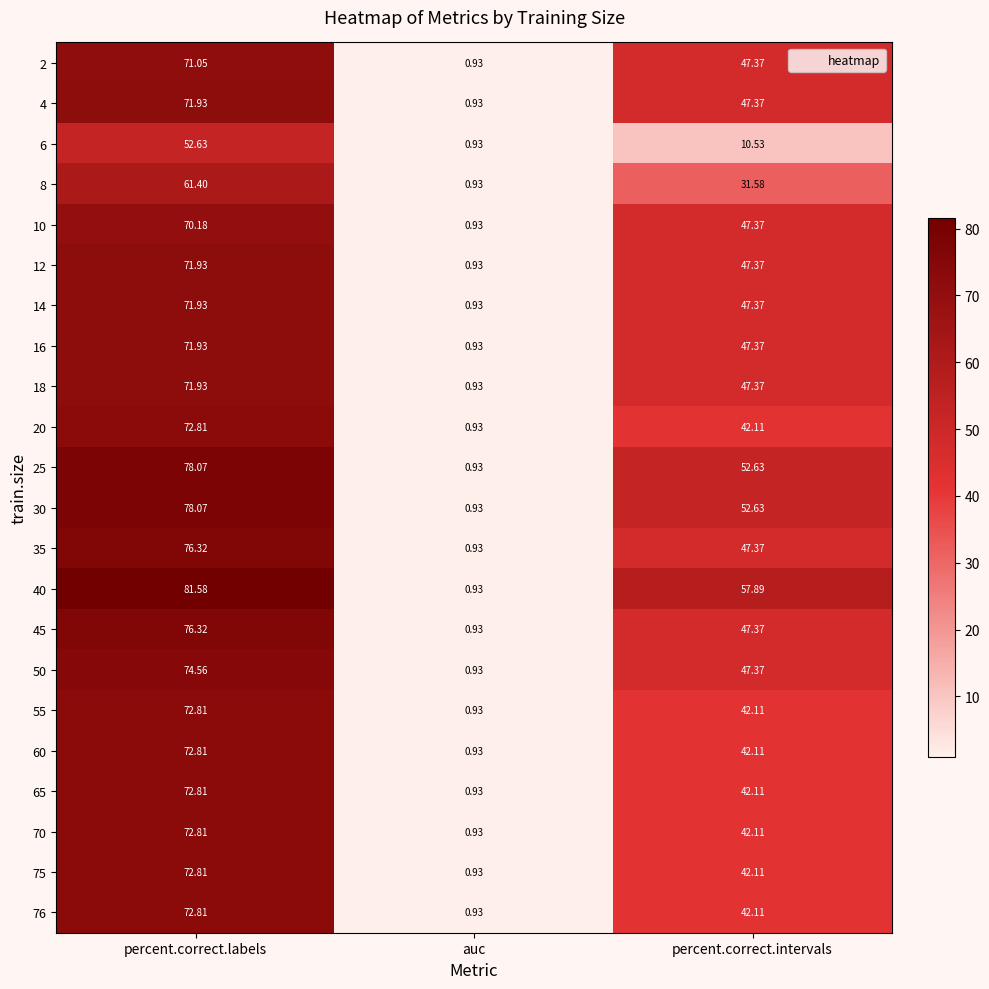

Rank the categories by 45 value from lowest to highest.

auc, percent.correct.intervals, percent.correct.labels